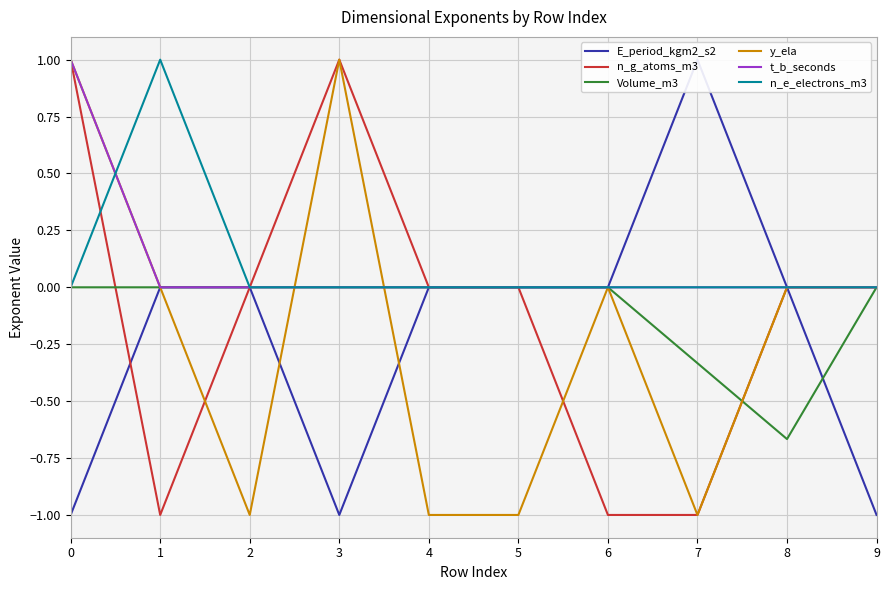

Between which two adjacent categories do y_ela and n_e_electrons_m3 first intersect?

0 and 1